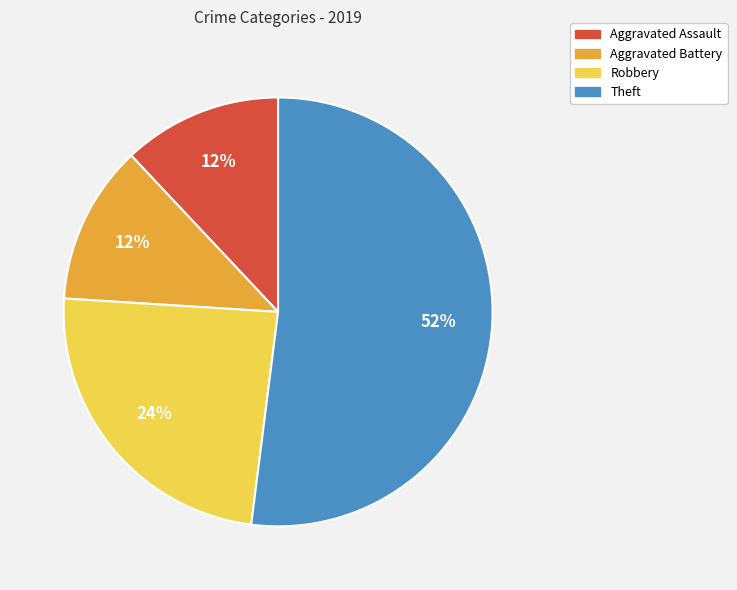

To the nearest percent, what is the average slice percentage?

25%